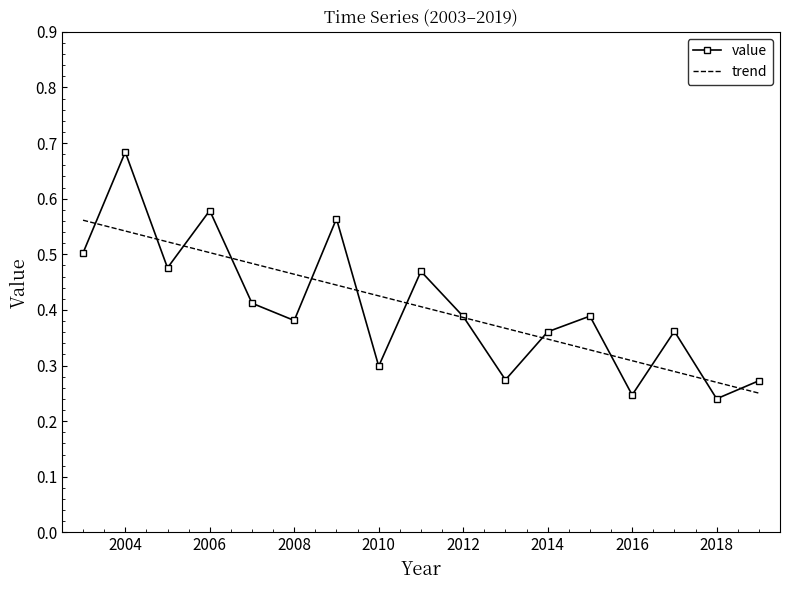

Rank the series by their maximum value, from lowest to highest.

trend, value